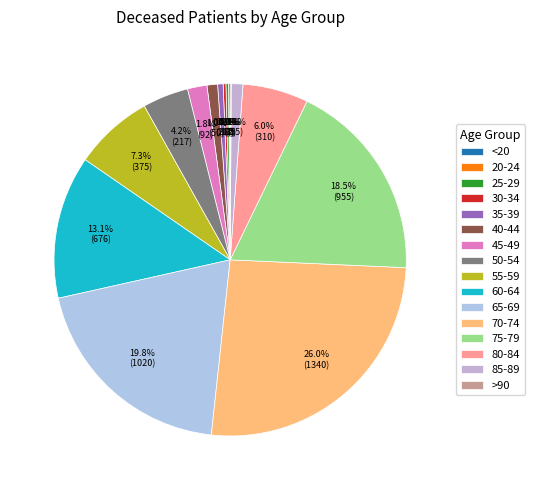

What percentage is NOT represented by 50-54?

95.8%